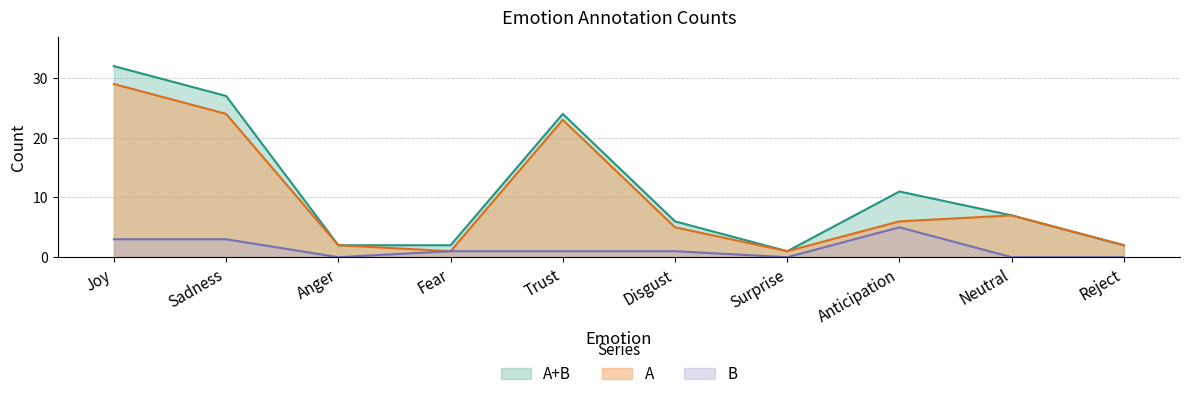

Which has a higher value, Anticipation or Anger?

Anticipation